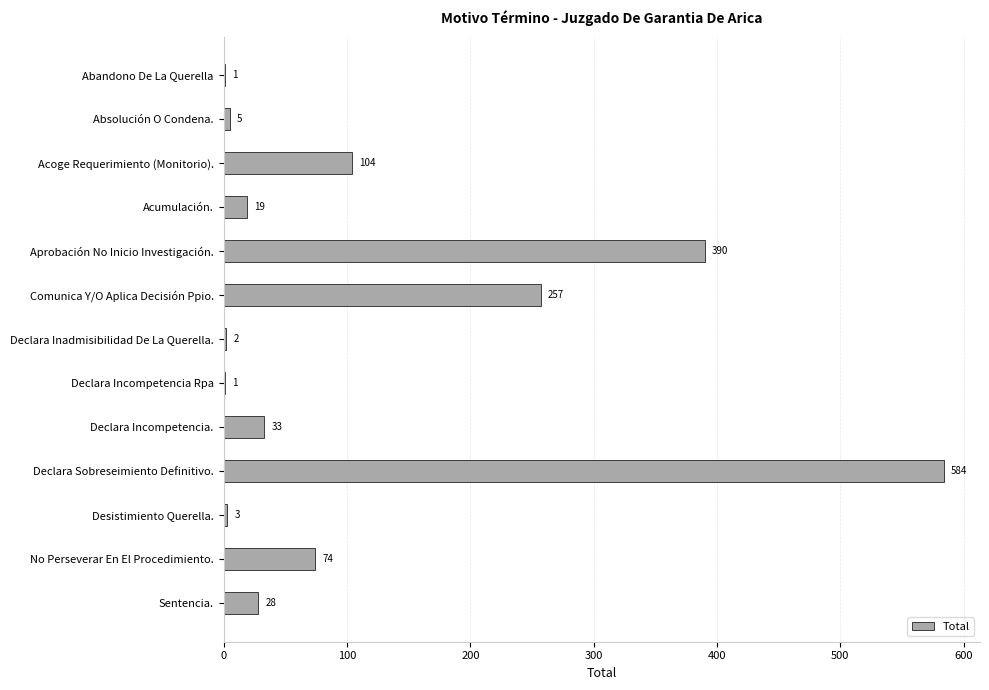

Reading bottom to top, what are all the values shown in this chart?

Sentencia.=28	No Perseverar En El Procedimiento.=74	Desistimiento Querella.=3	Declara Sobreseimiento Definitivo.=584	Declara Incompetencia.=33	Declara Incompetencia Rpa=1	Declara Inadmisibilidad De La Querella.=2	Comunica Y/O Aplica Decisión Ppio.=257	Aprobación No Inicio Investigación.=390	Acumulación.=19	Acoge Requerimiento (Monitorio).=104	Absolución O Condena.=5	Abandono De La Querella=1